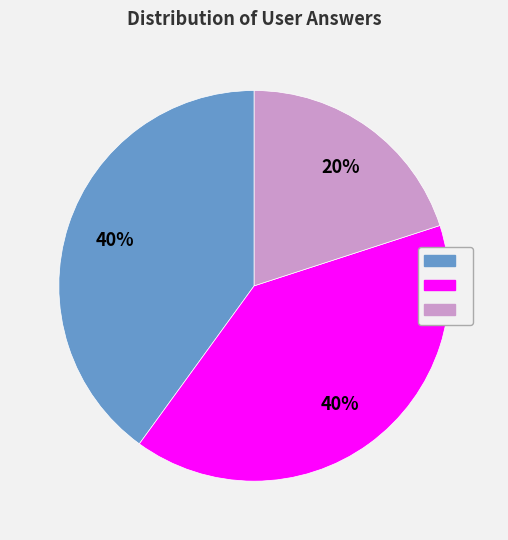

Is there any slice that represents more than half of the pie?

No